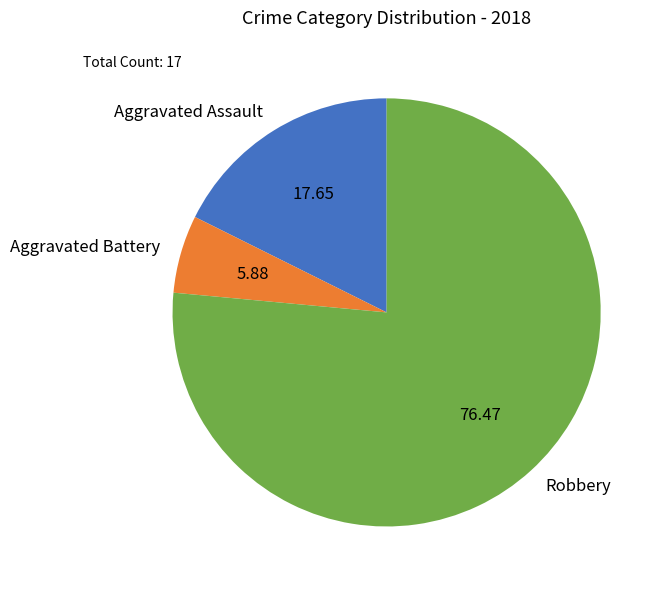

Which has a higher value, Aggravated Battery or Robbery?

Robbery